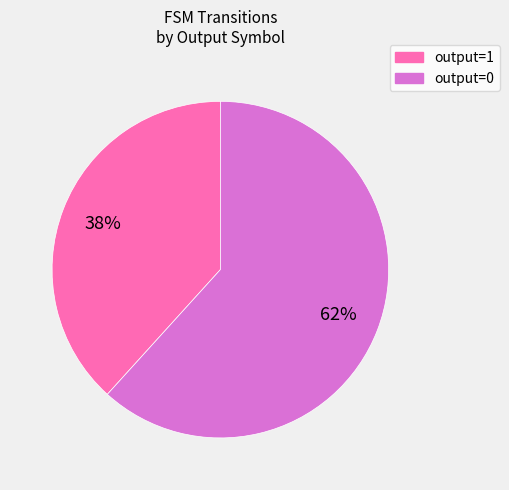

Combined, do output=1 and output=0 account for over 50%?

Yes